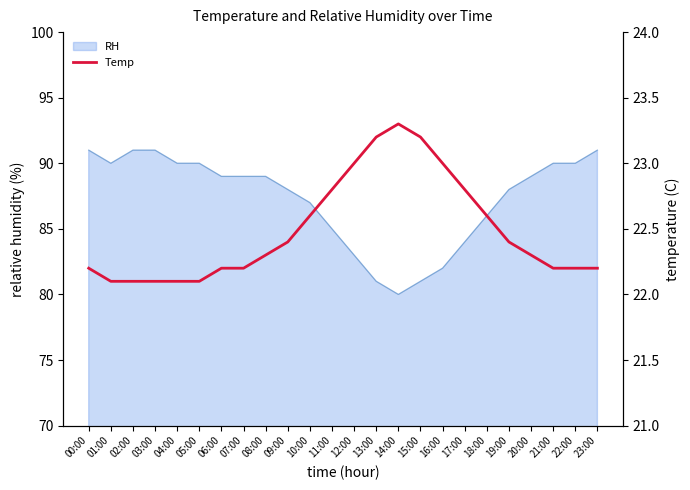

What is the sum of all values?

539.6